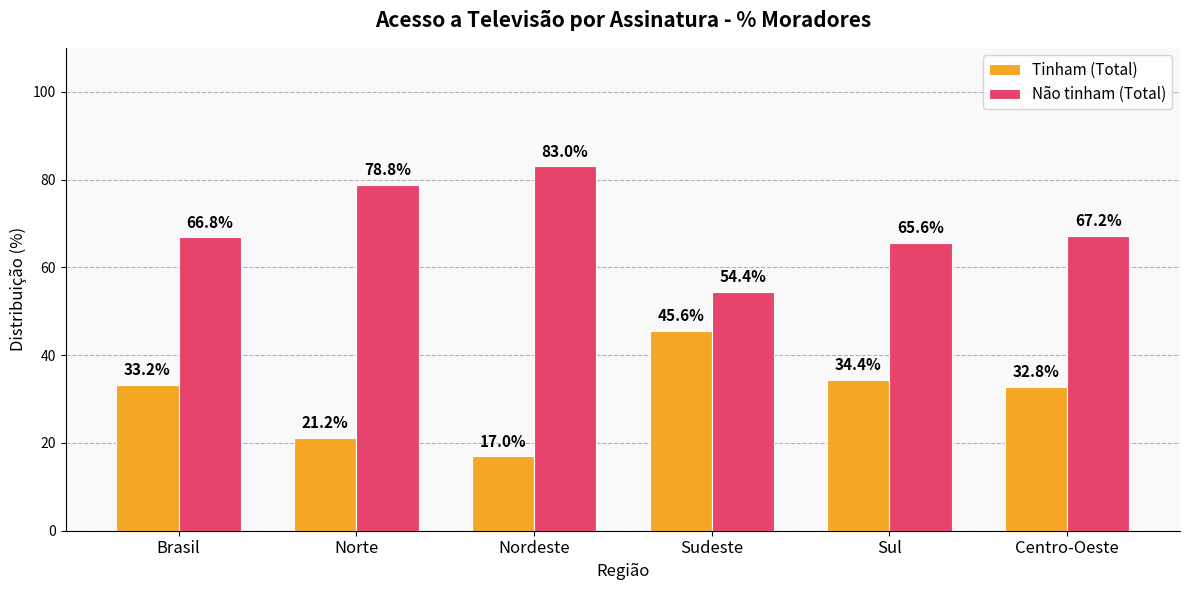

Reading left to right, list all the values displayed in this chart.

Tinham (Total): 33.2	21.2	17.0	45.6	34.4	32.8
Não tinham (Total): 66.8	78.8	83.0	54.4	65.6	67.2